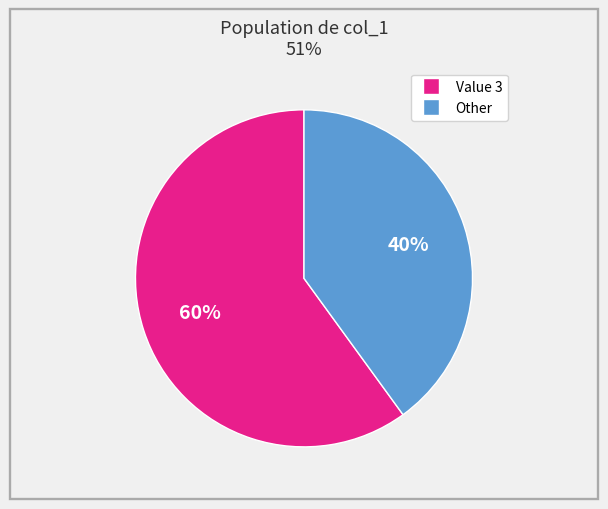

To the nearest percent, what is the difference between the largest and smallest slice percentages?

20%